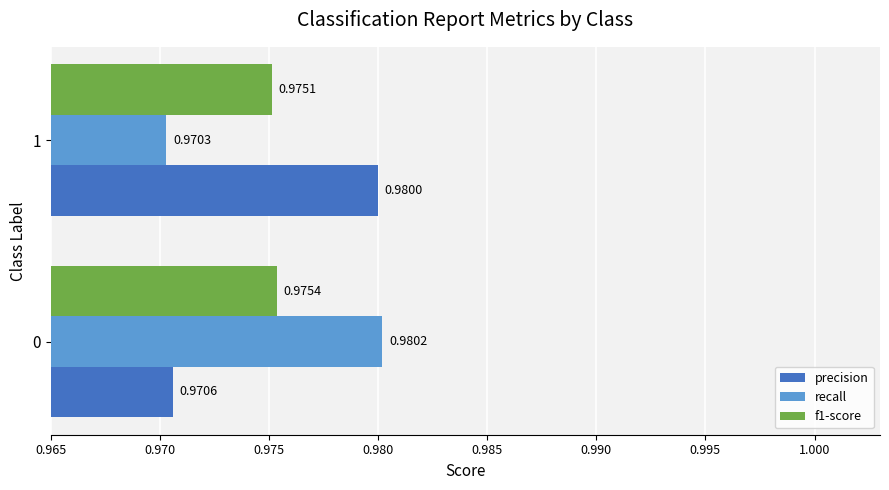

Rank the series by their maximum value, from lowest to highest.

f1-score, precision, recall